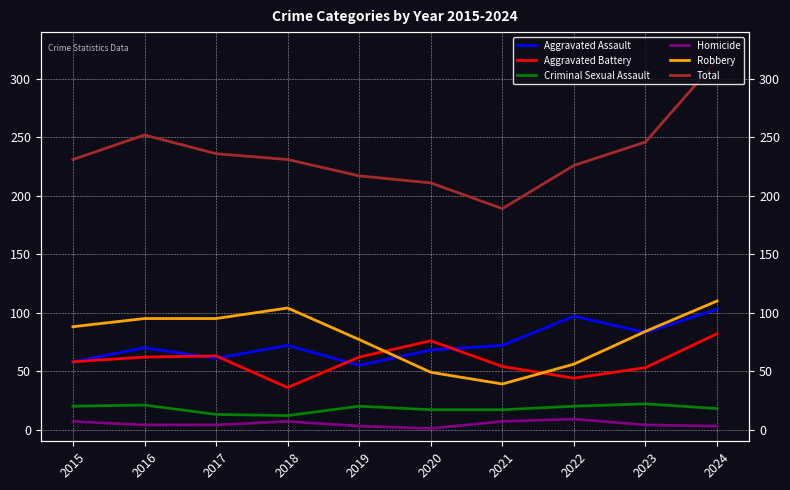

At which category does Robbery reach its first local peak?

2018